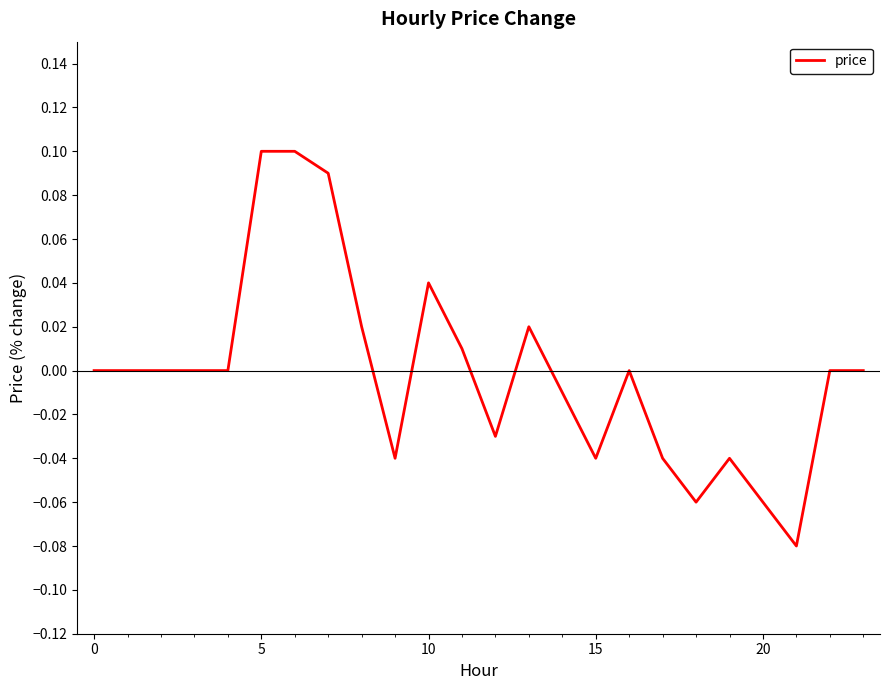

How many lines are shown in the chart?

1